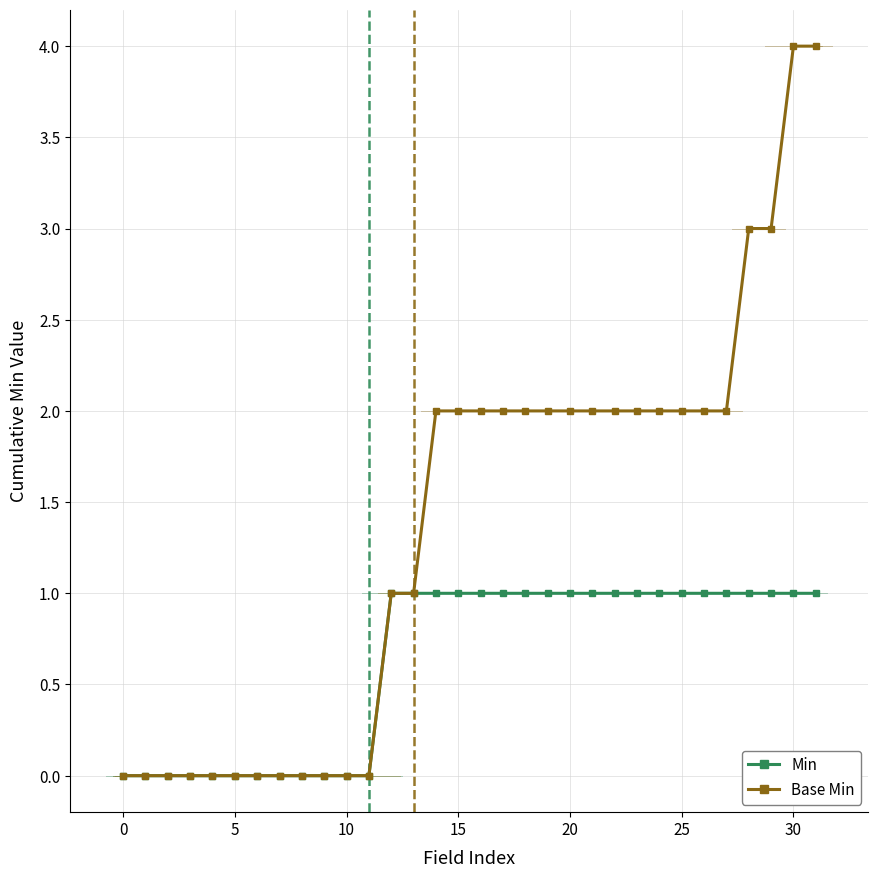

What is the sum of all Base Min values?

44